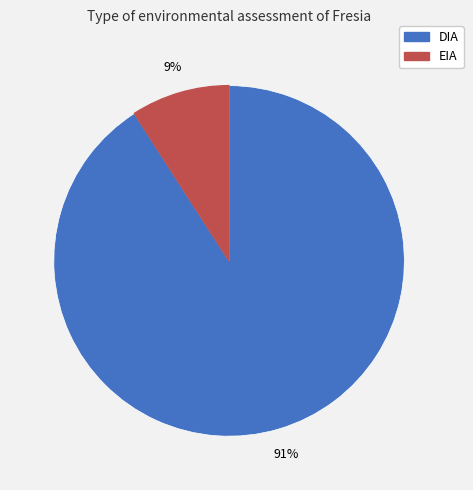

Is the sum of DIA and EIA greater than half?

Yes